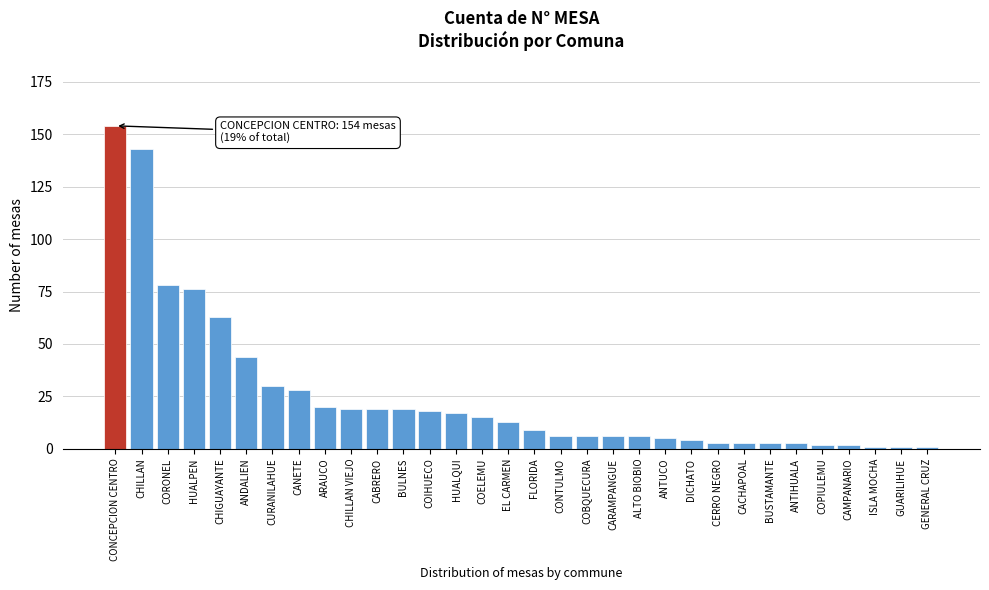

What is the greatest value displayed?

154